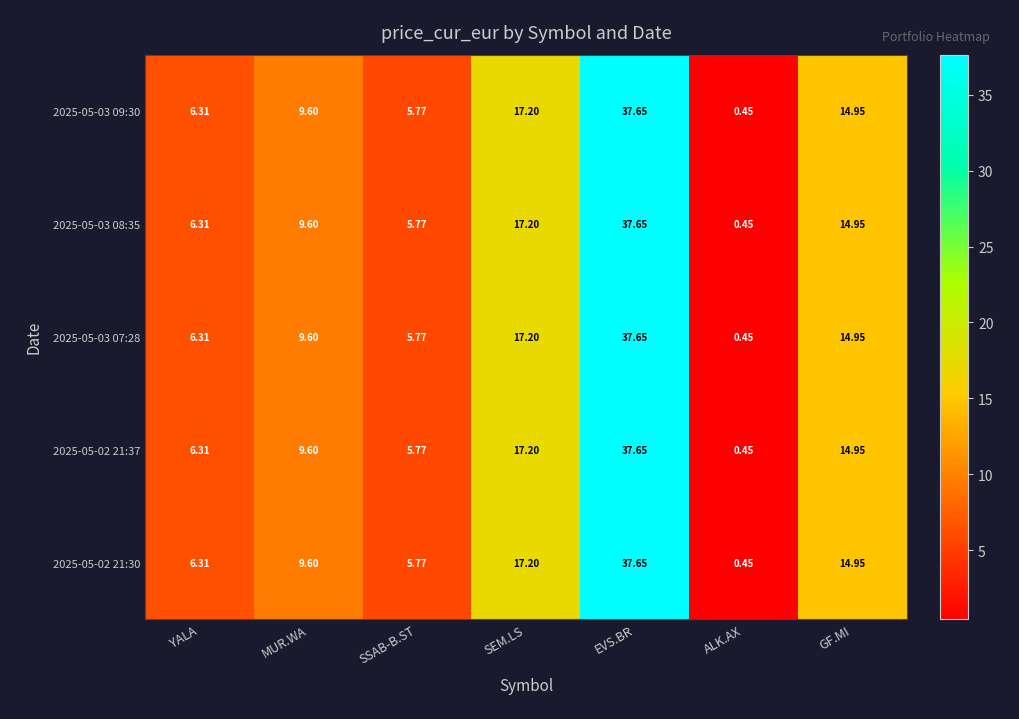

Which label corresponds to the smallest value in the chart?

ALK.AX